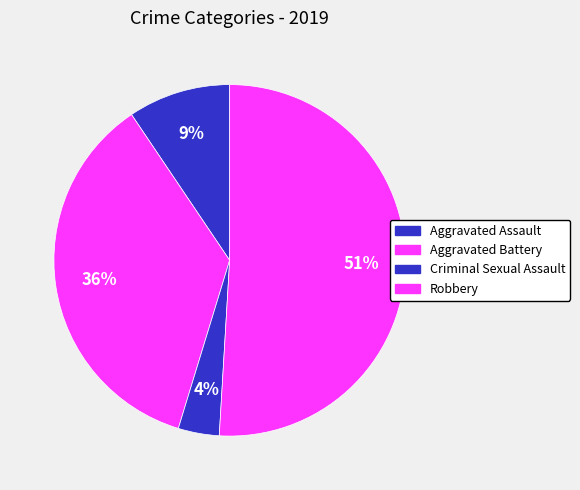

What percentage is the Aggravated Assault slice, to the nearest percent?

9%